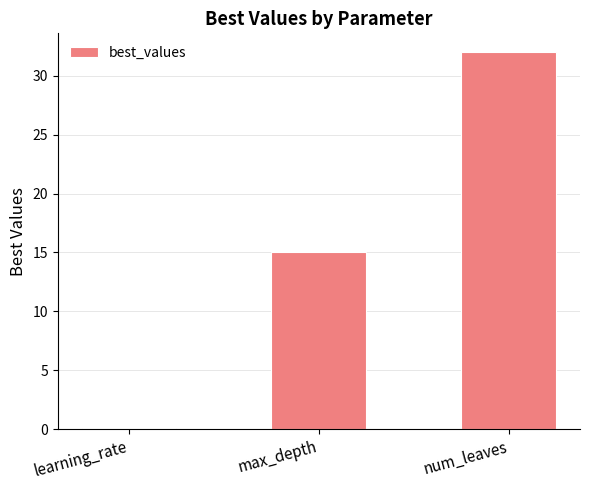

Which has a higher value, learning_rate or max_depth?

max_depth